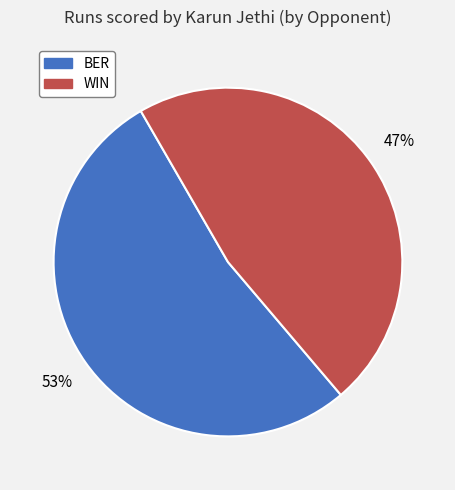

Is there a majority slice in this chart?

Yes